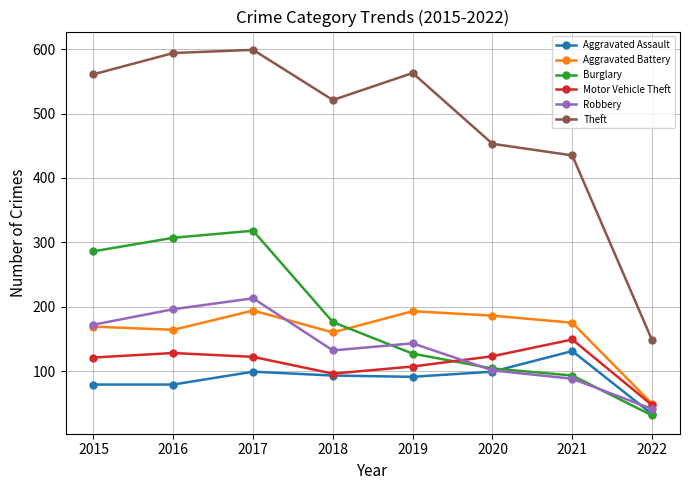

Read the Aggravated Assault value at 2019.

91